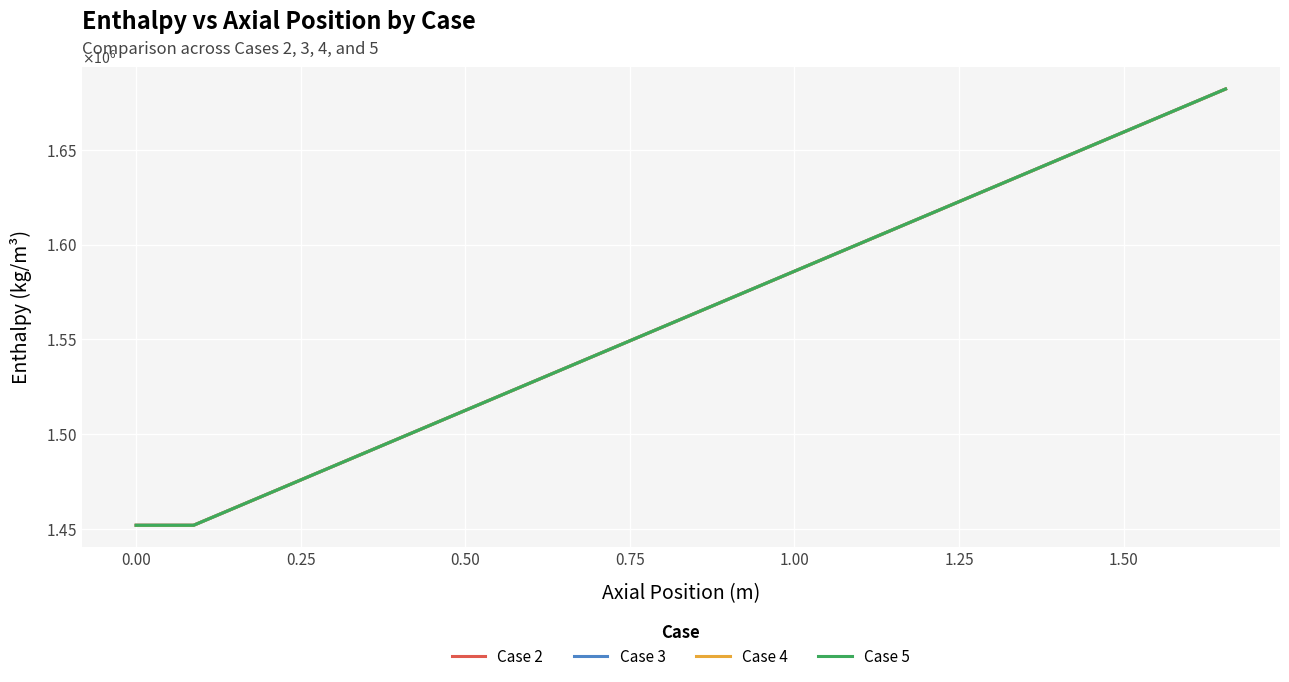

What are all the series names shown in the legend?

Case 2, Case 3, Case 4, Case 5